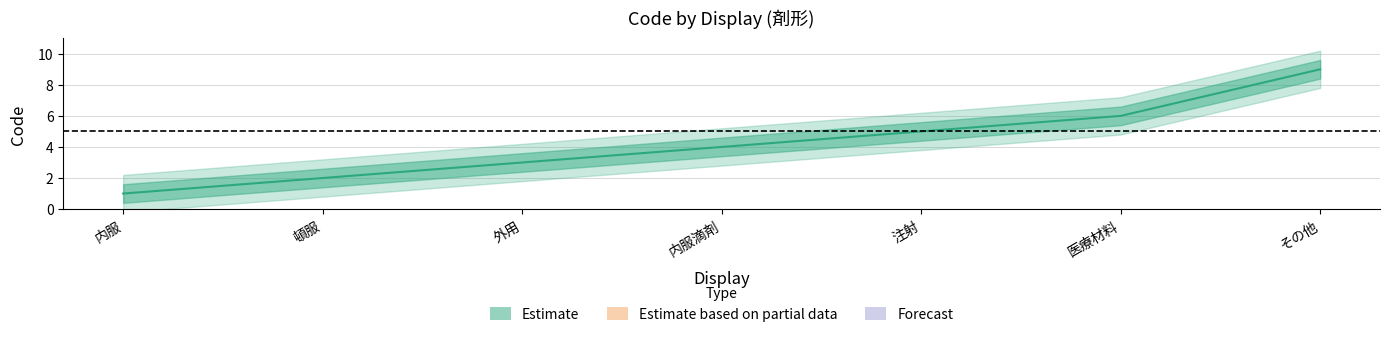

List the labels in order of value, largest first.

その他, 医療材料, 注射, 内服滴剤, 外用, 頓服, 内服